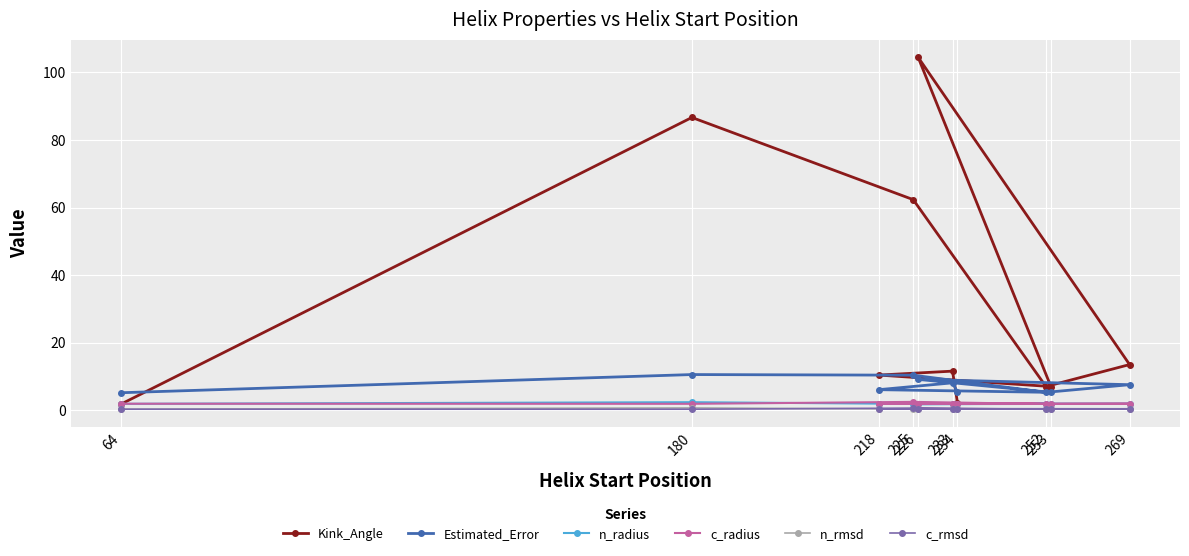

The value of c_radius at 180 is 2.9. True or false?

False